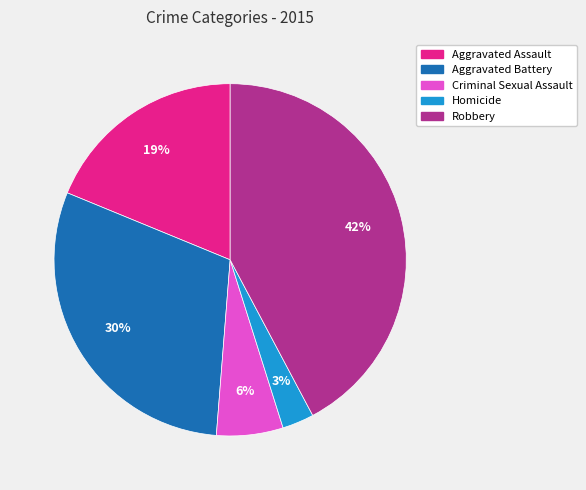

How many slices are in this pie chart?

5